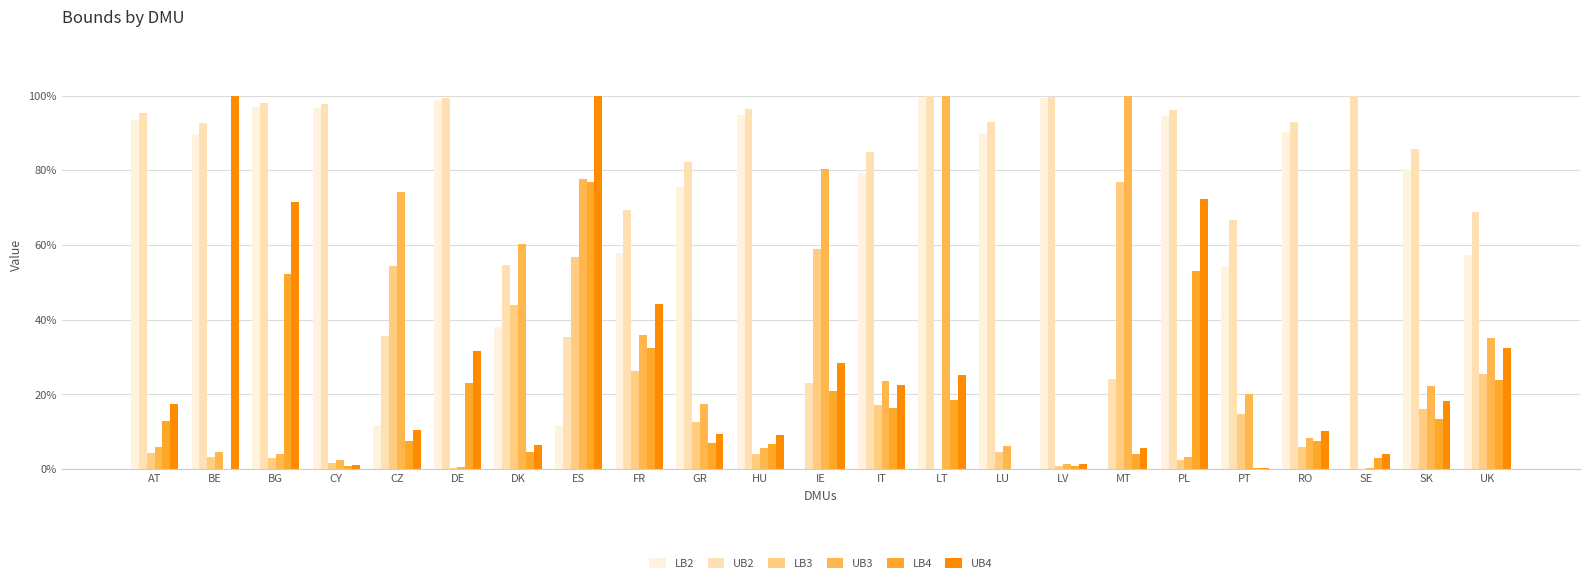

What is the value of the LB2 bar at the 10th from the left?

0.8